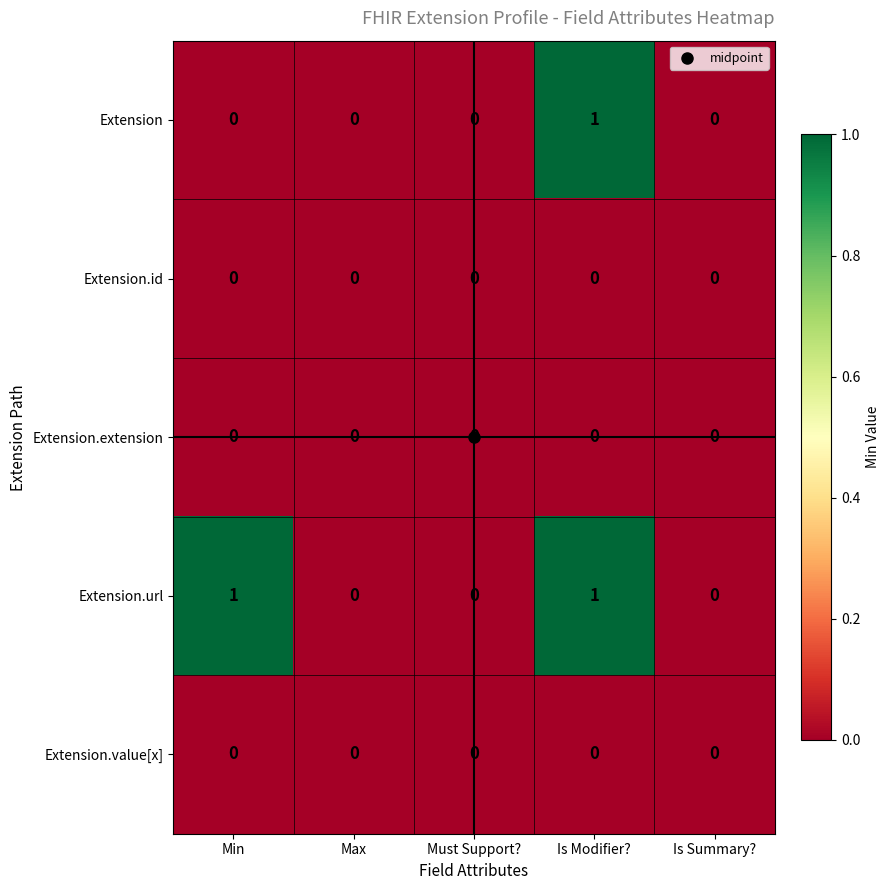

The value of Extension.extension at Is Summary? is 0. True or false?

True